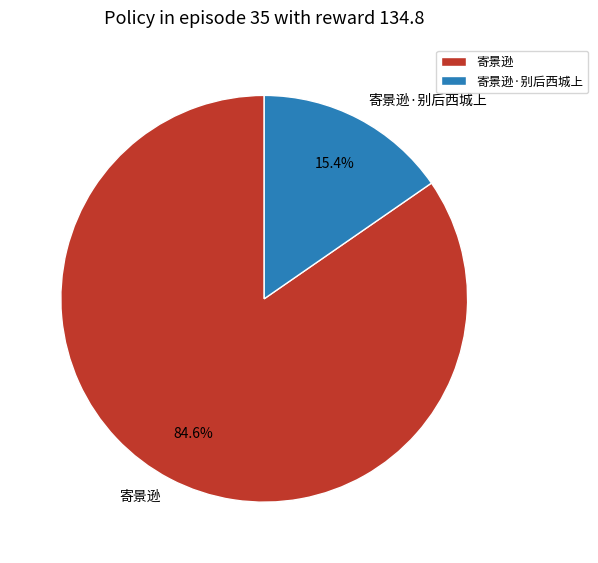

Approximately how many times larger is the value at 寄景逊·别后西城上 compared to 寄景逊?

0.2